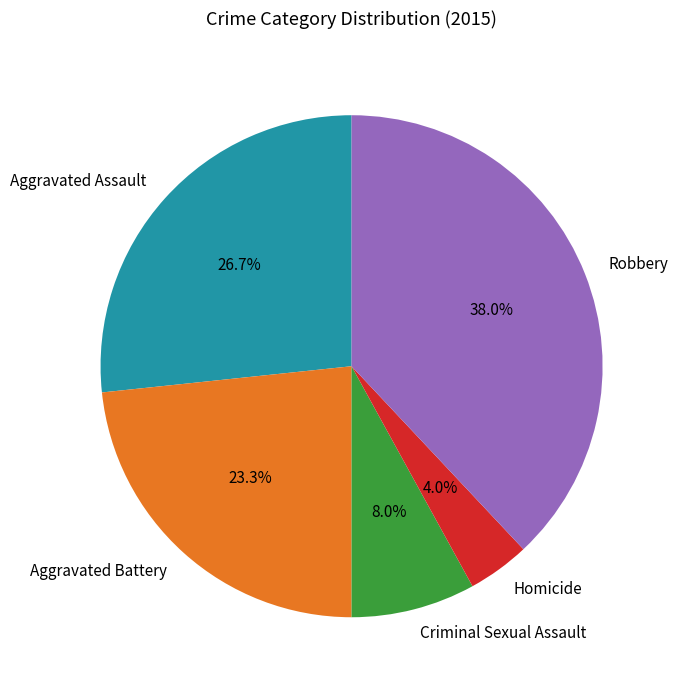

Rank the categories by value from highest to lowest.

Robbery, Aggravated Assault, Aggravated Battery, Criminal Sexual Assault, Homicide